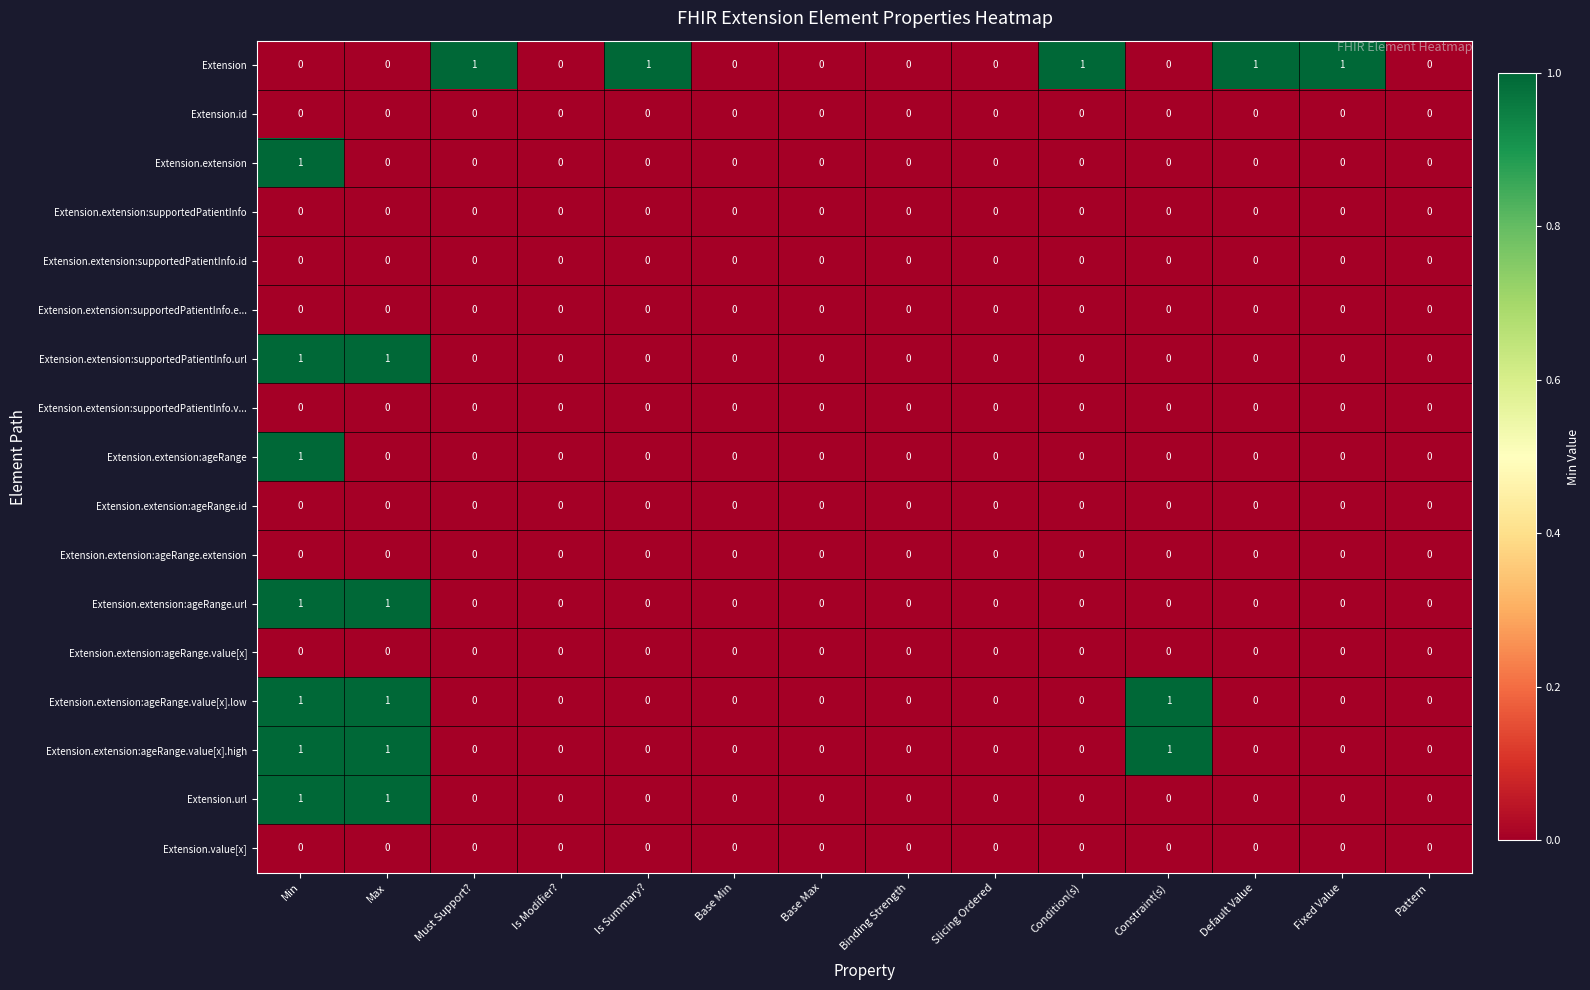

The Extension.value[x] series shows 0 at Condition(s). True or false?

True